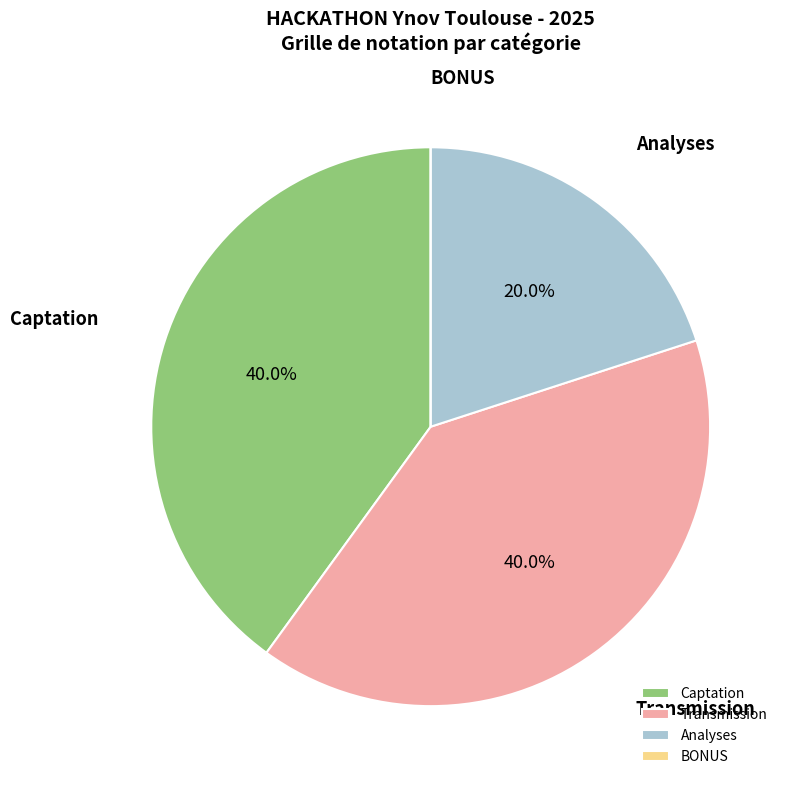

What percentage is NOT represented by Captation?

60.0%